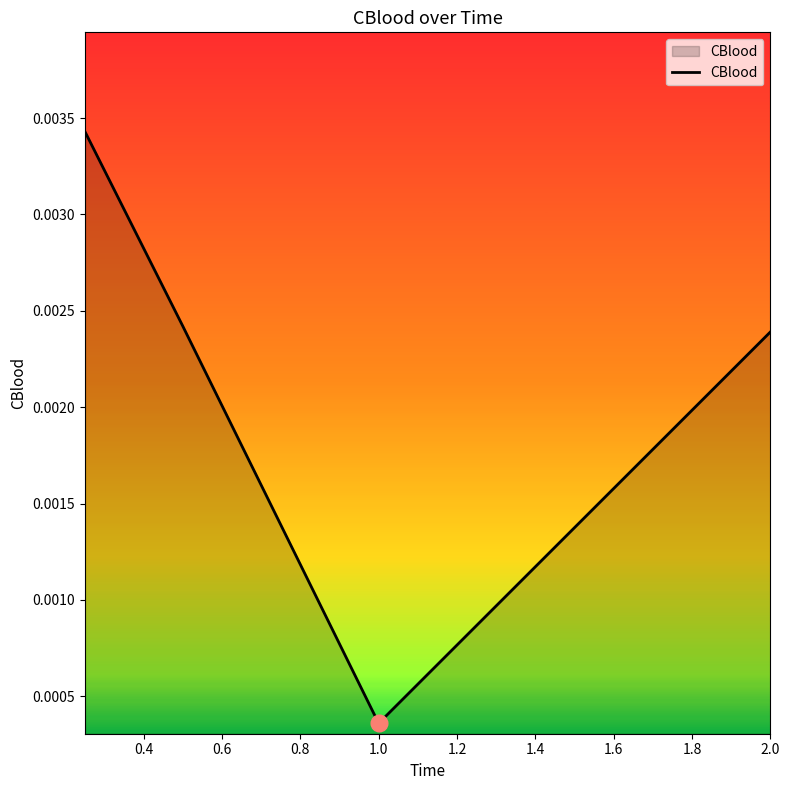

How many distinct data groups are displayed?

1